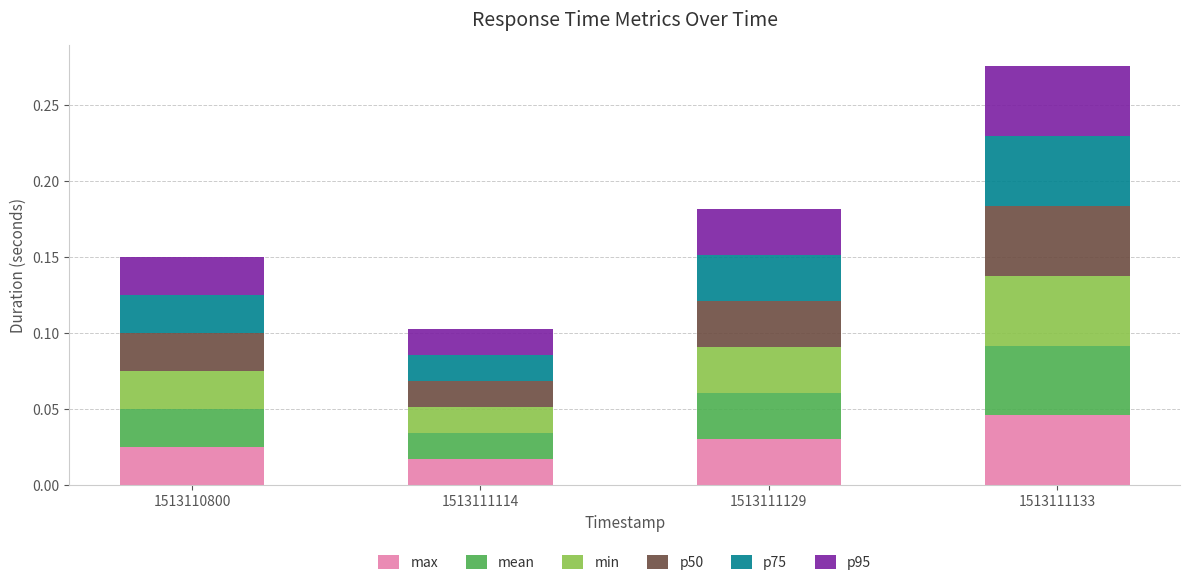

Does the chart contain stacked bars?

Yes